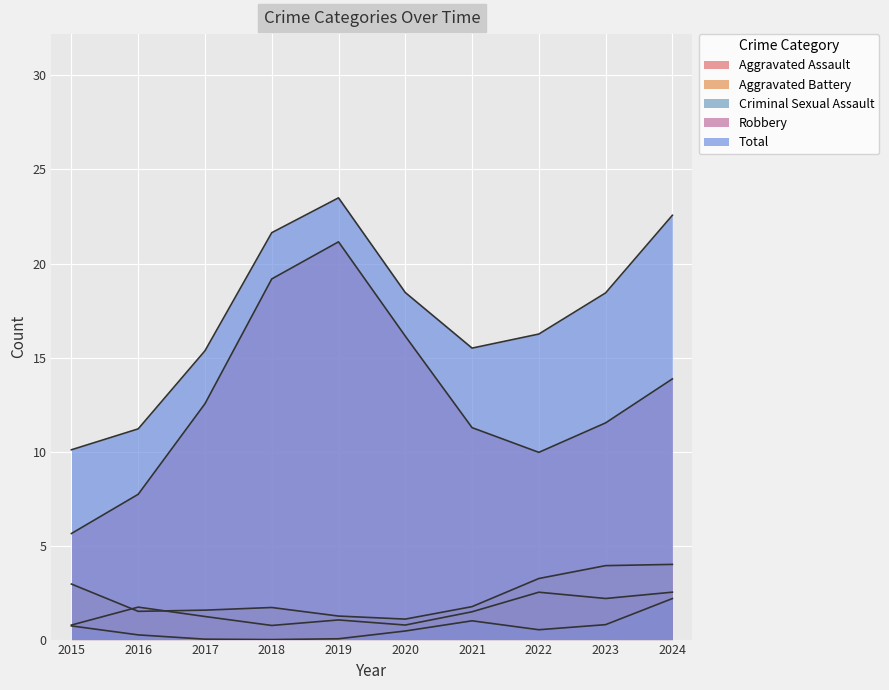

Which series ends up on top after the final intersection of Criminal Sexual Assault and Aggravated Battery?

Aggravated Battery